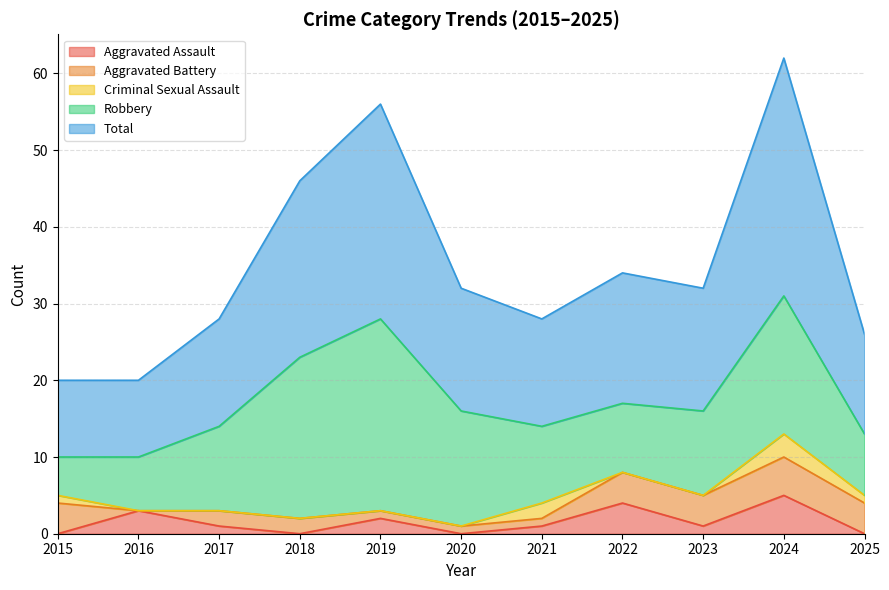

What is the difference between the Aggravated Battery values at 2015 and 2020?

3